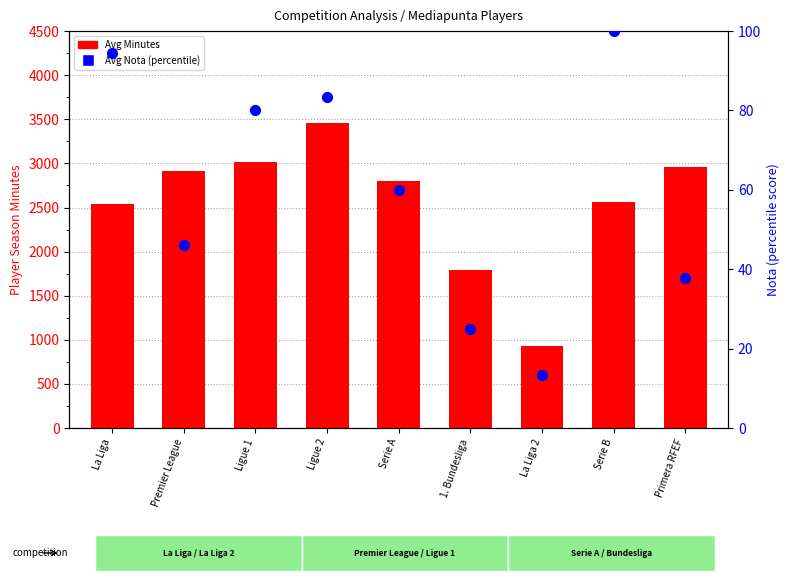

Is the value of Avg Minutes at Primera RFEF greater than the value of Avg Nota (percentile) at La Liga?

Yes